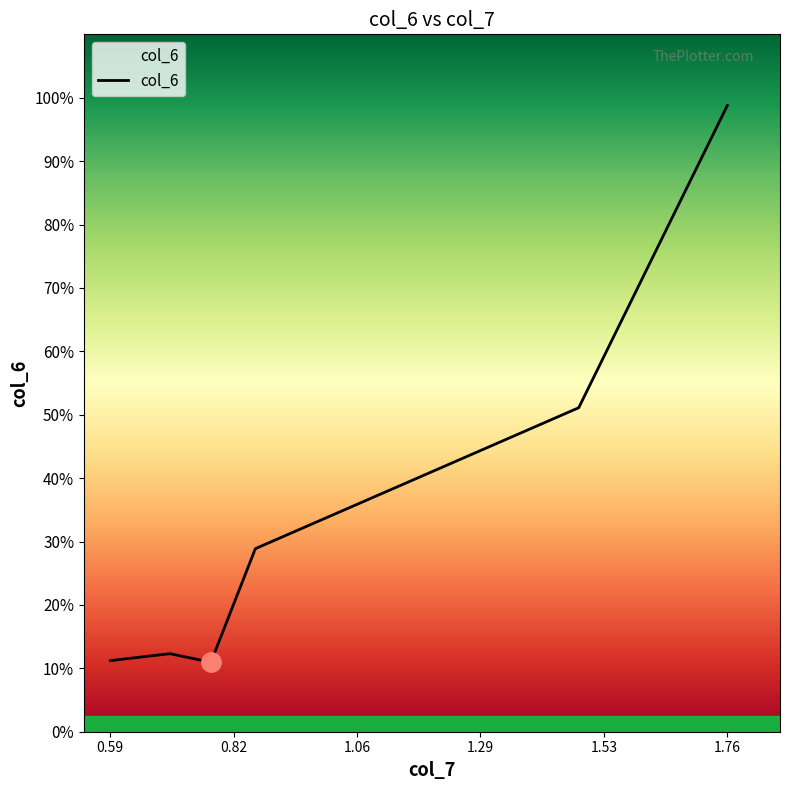

Does the chart display data point markers on the line(s)?

No